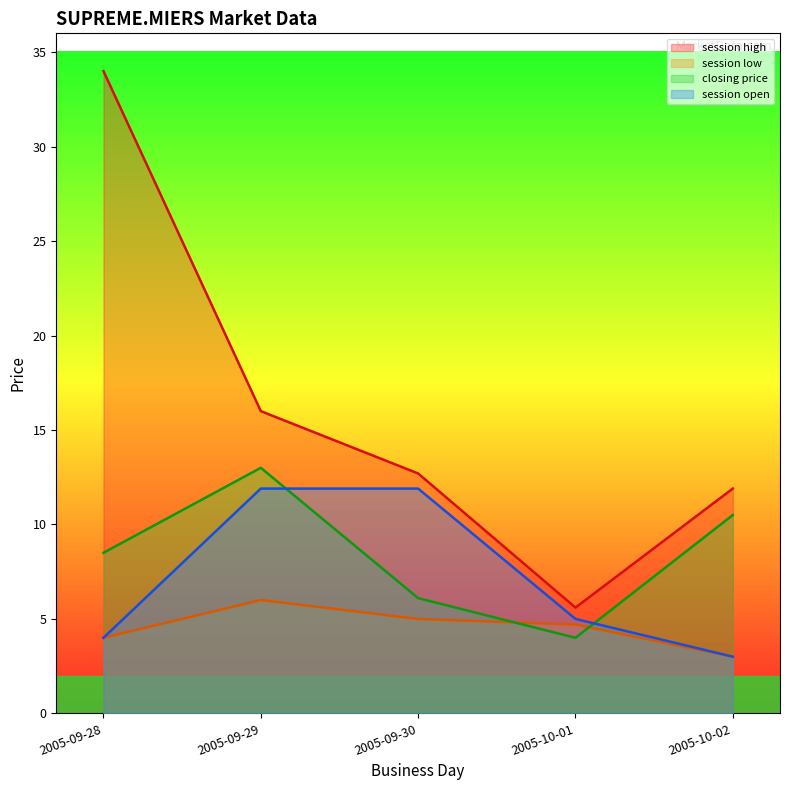

Which series has the largest total across all categories?

session high